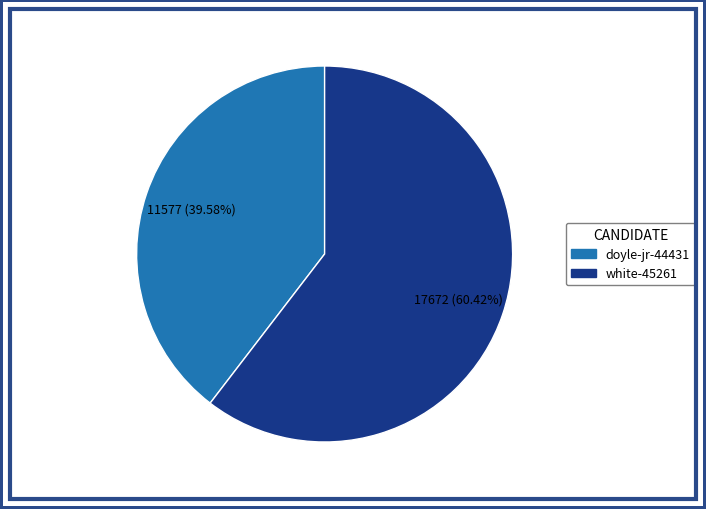

True or false: doyle-jr-44431 accounts for 25% of the total.

False